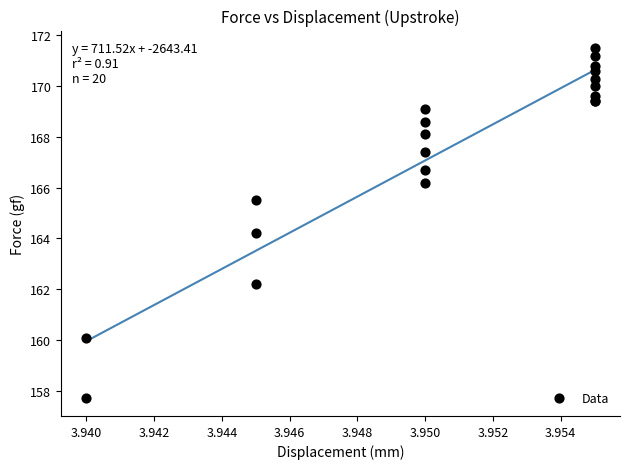

What Y value in the scatter plot is closest to 164?

164.2